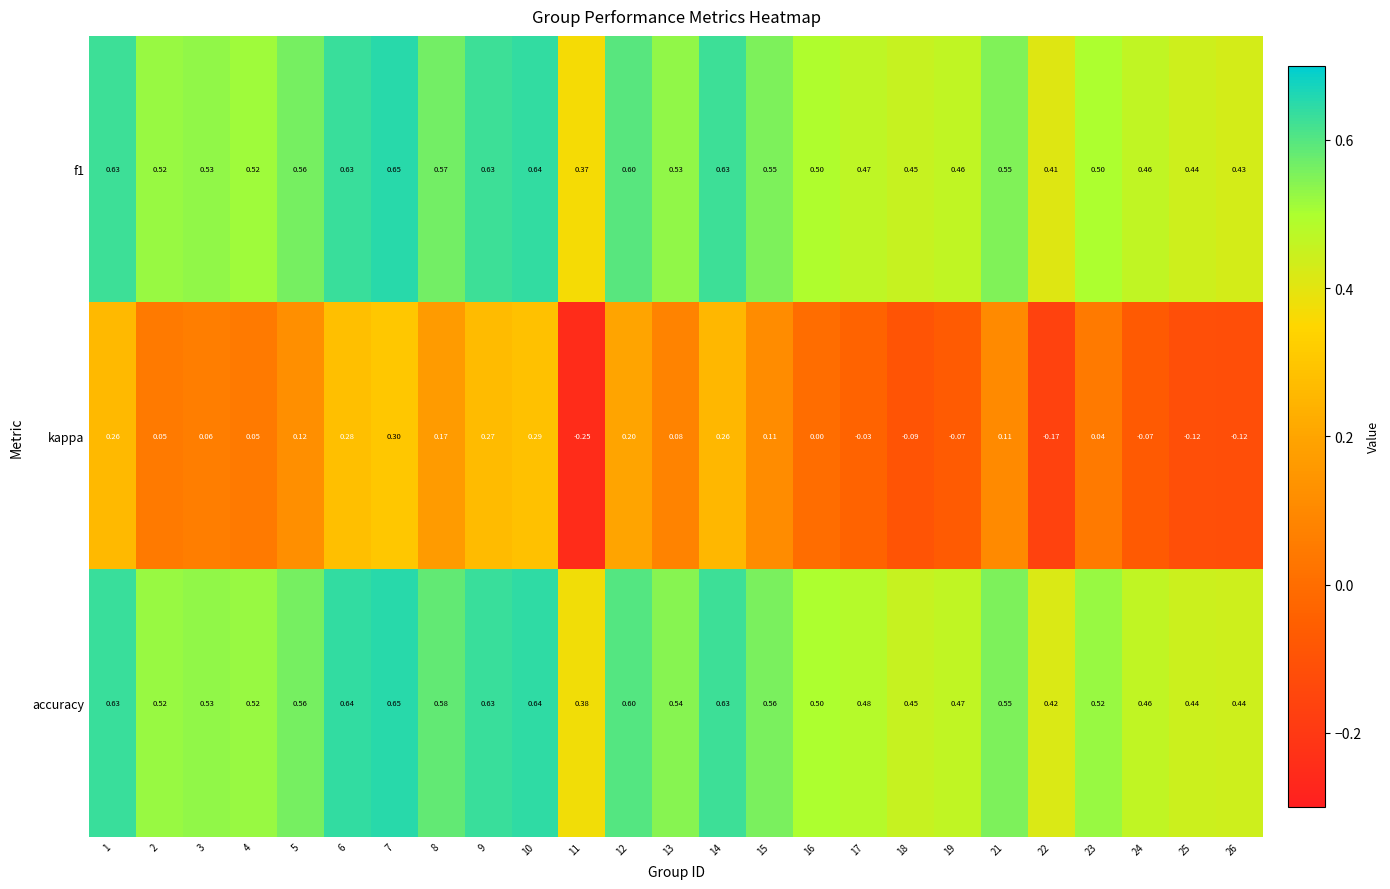

Which series has the largest total across all categories?

accuracy